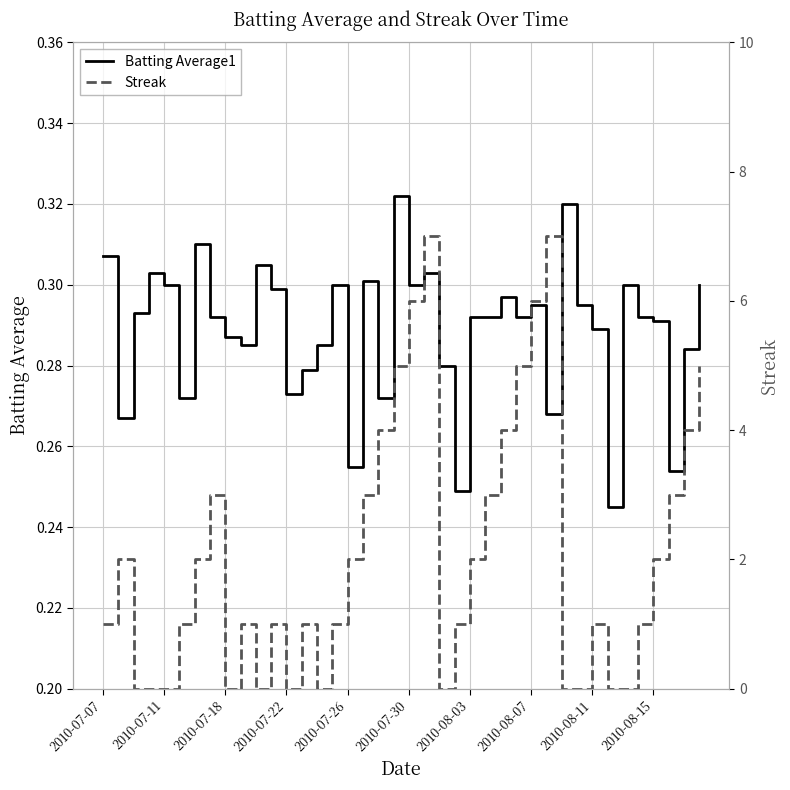

True or false: Batting Average1 has a value of 0.4 at 2010-07-11.

False